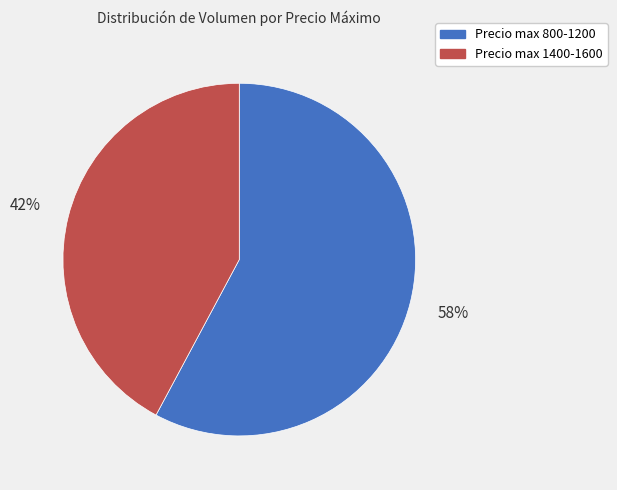

Is there a majority slice in this chart?

Yes